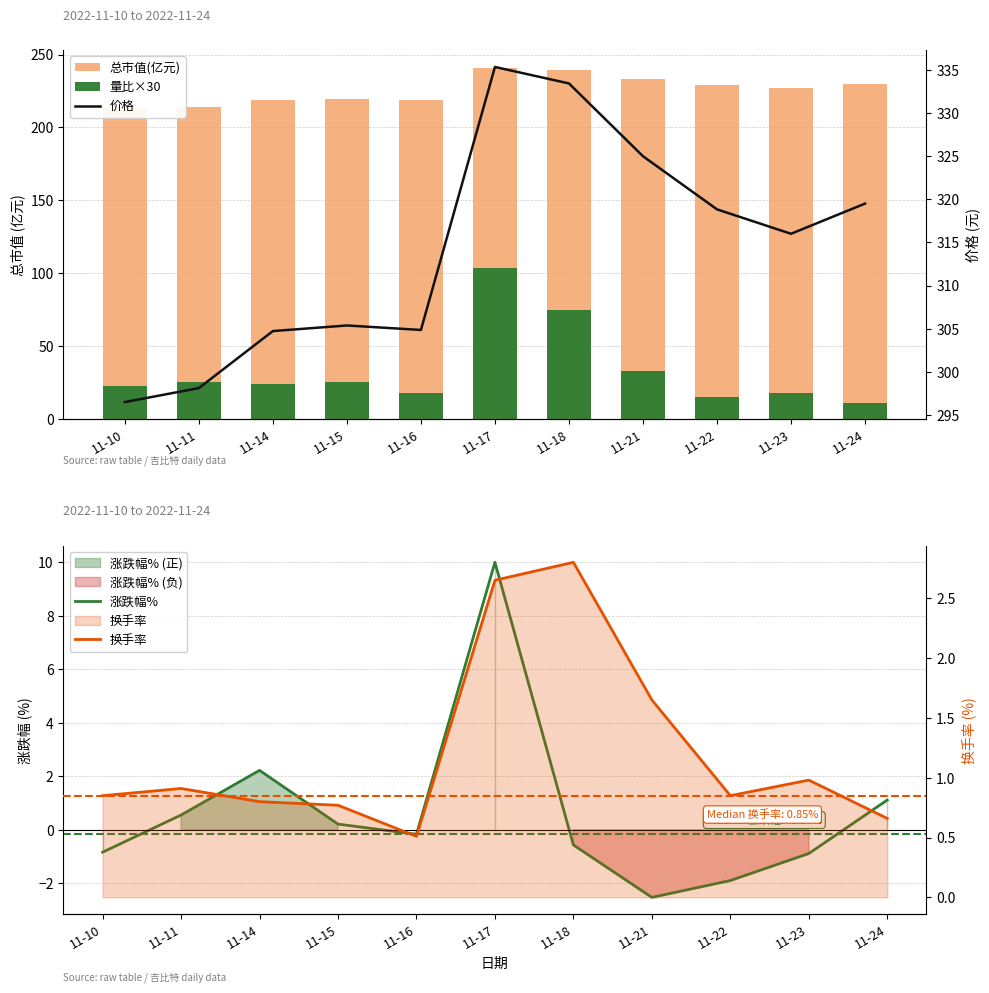

Count the number of categories in the chart.

11